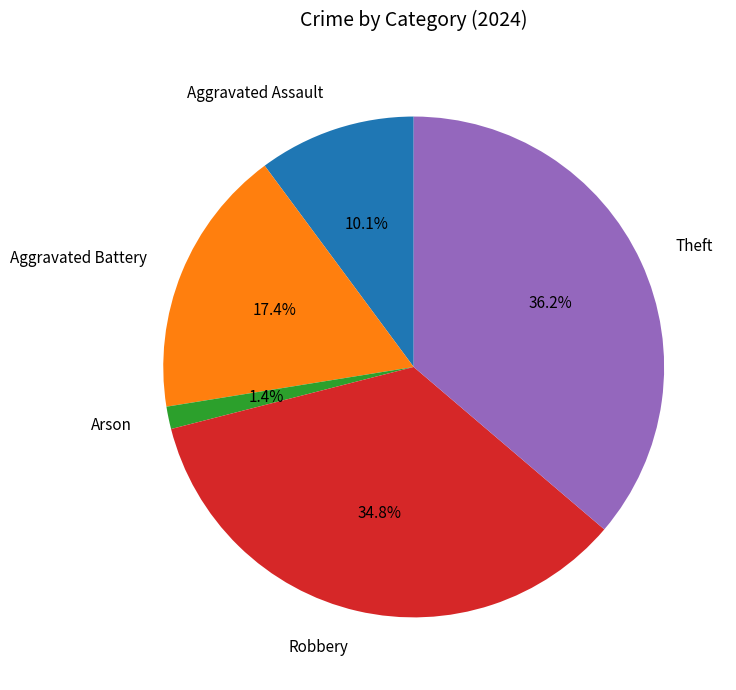

What percentage is the Robbery slice, to the nearest percent?

35%